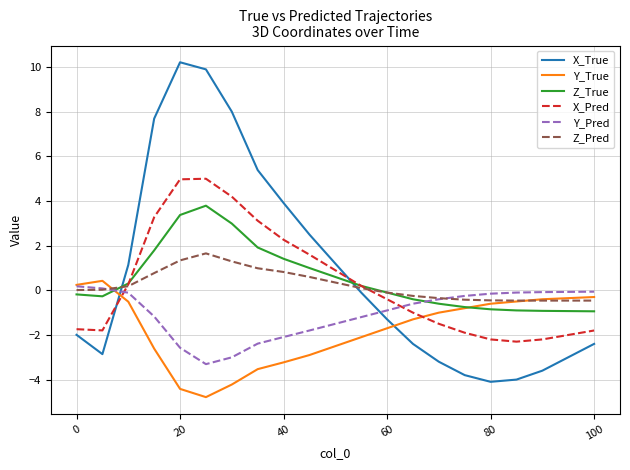

Does the chart display data point markers on the line(s)?

No